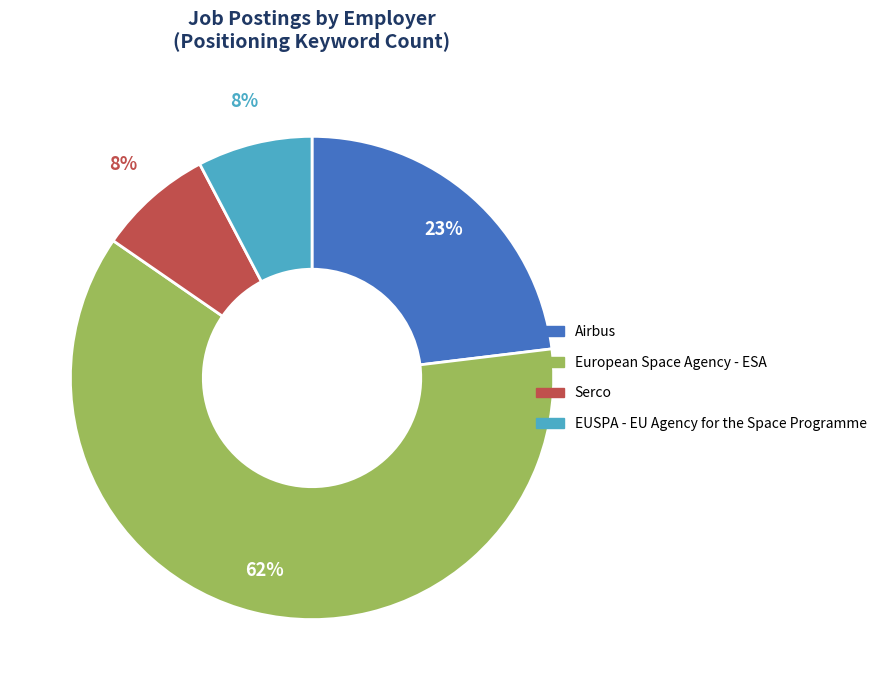

Is European Space Agency - ESA the majority of the pie?

Yes